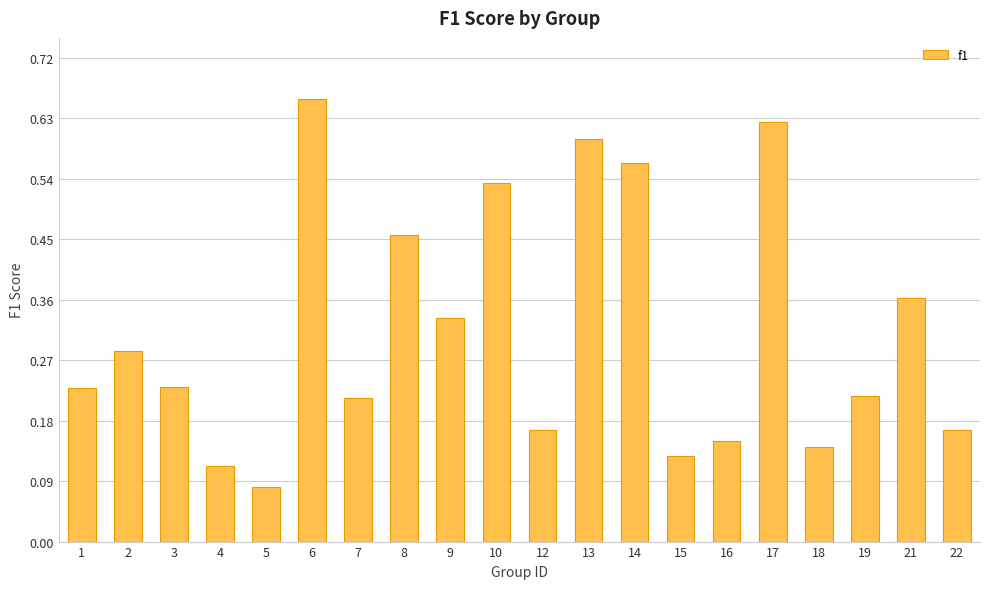

Between 15 and 12, which is larger?

12